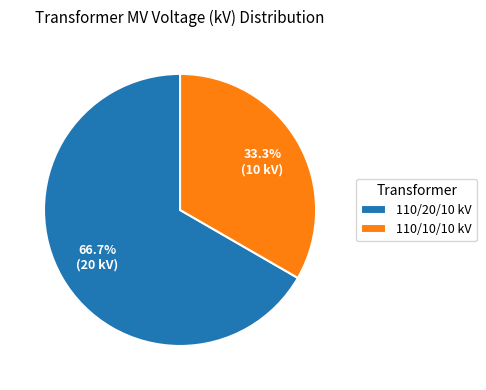

What percentage is NOT represented by 110/20/10 kV?

33.3%